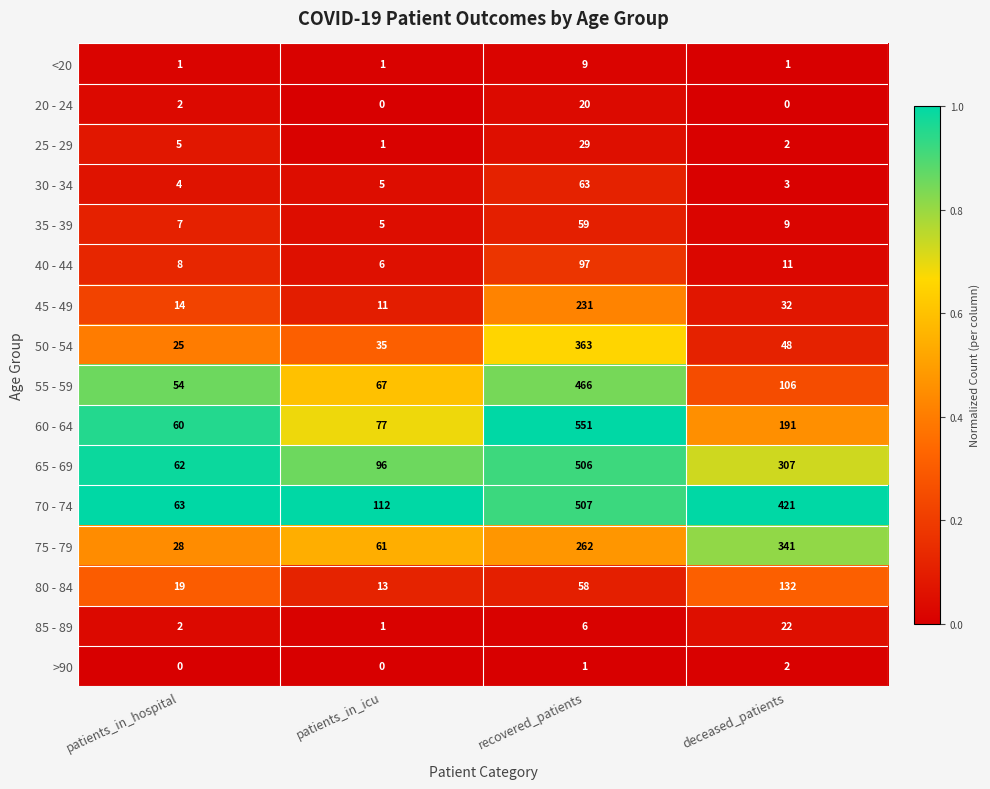

The value of 50 - 54 at deceased_patients is 48. True or false?

True